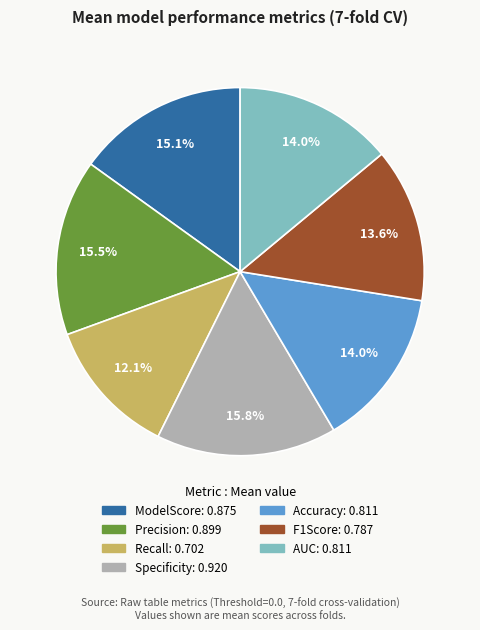

Is there any slice that represents more than half of the pie?

No